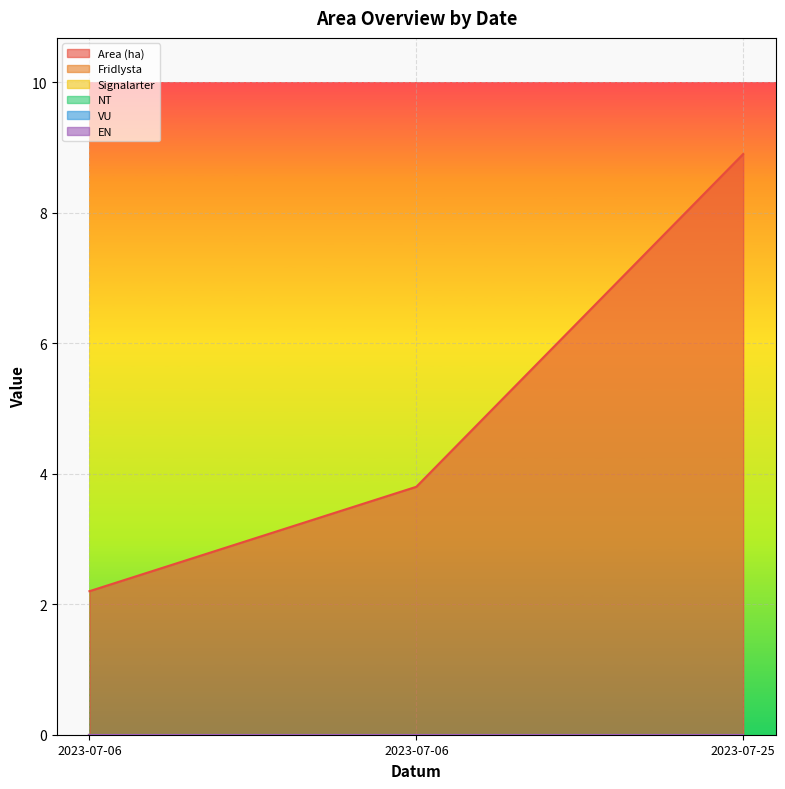

The Fridlysta series shows 0.0 at 2023-07-25. True or false?

True